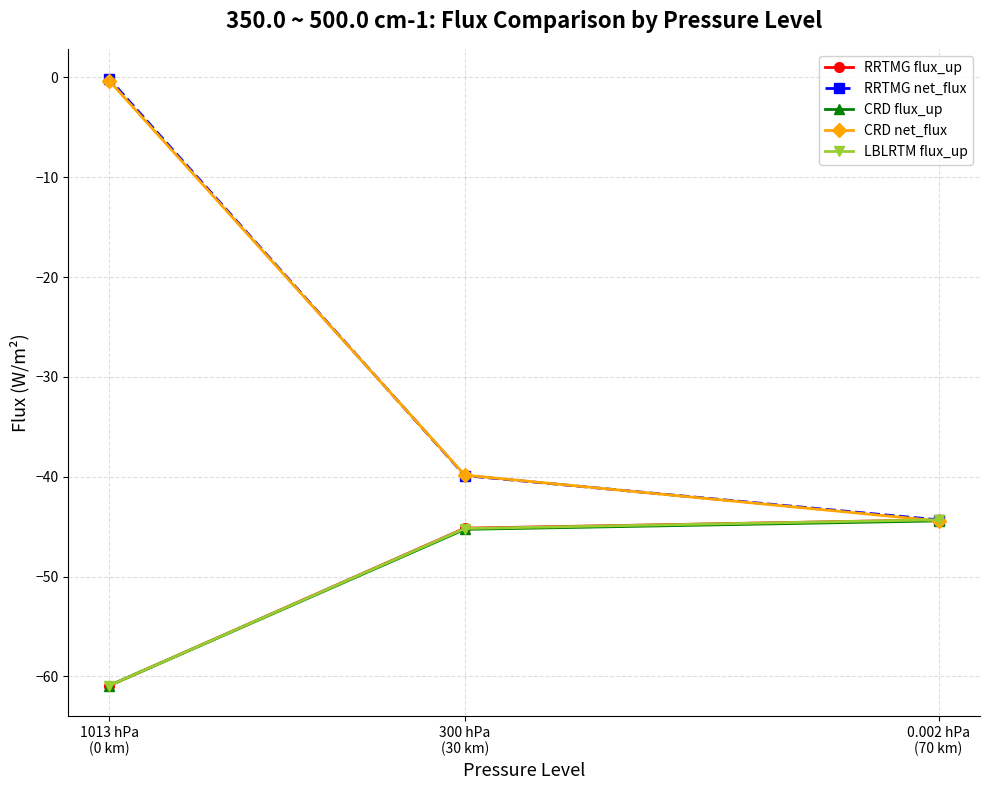

What position from the right is 300 hPa
(30 km)?

2